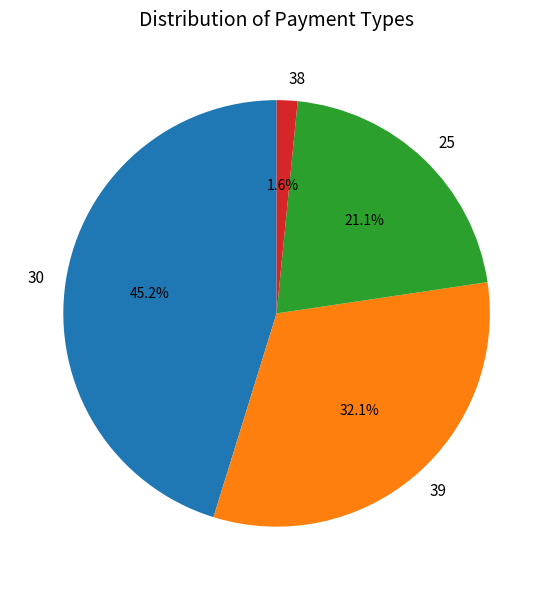

What percentage is the 25 slice, to the nearest percent?

21%